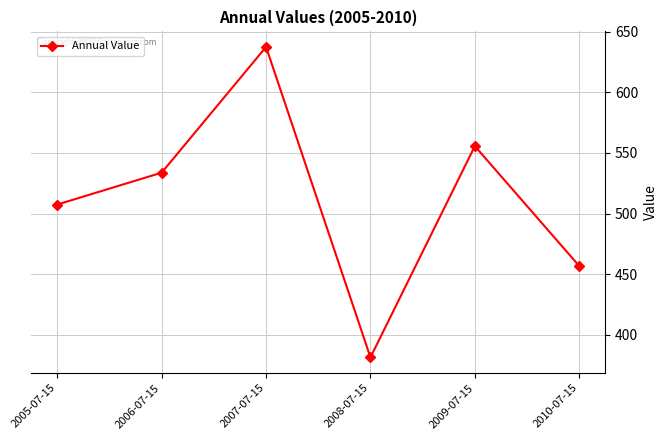

What is the value of the 6th point from the left?

456.8